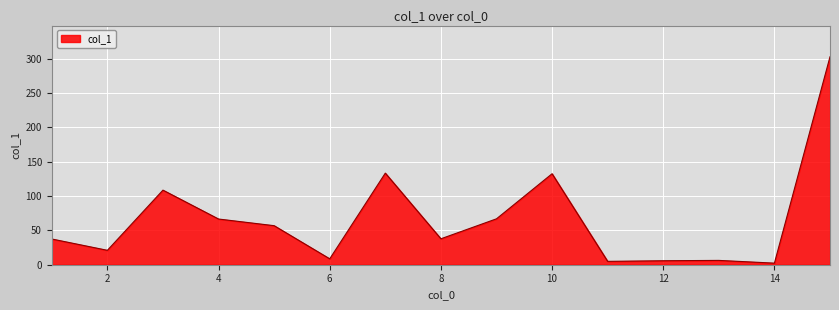

What is the difference between the maximum and minimum values?

300.8